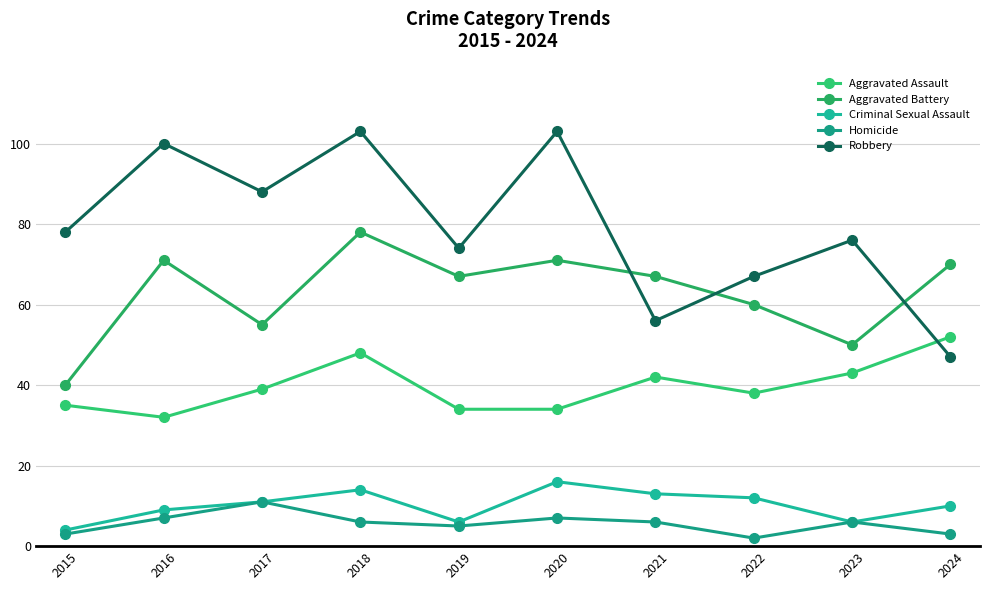

Rank the series by their maximum value, from highest to lowest.

Robbery, Aggravated Battery, Aggravated Assault, Criminal Sexual Assault, Homicide